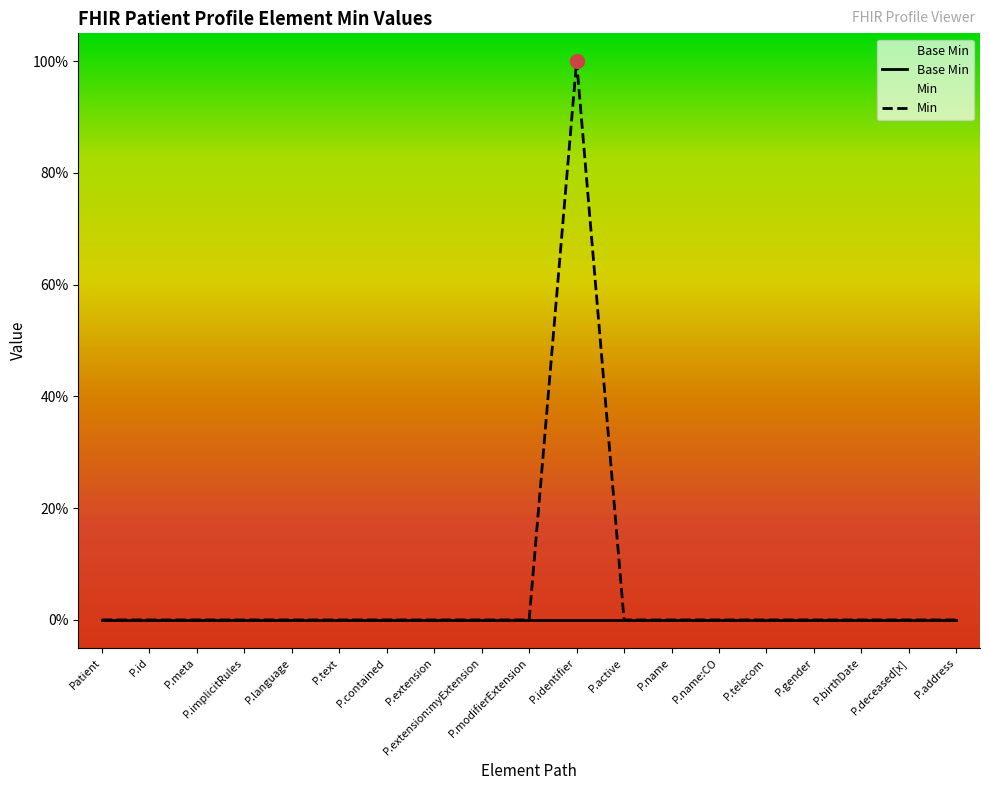

Is this an area chart (filled region under the line)?

No